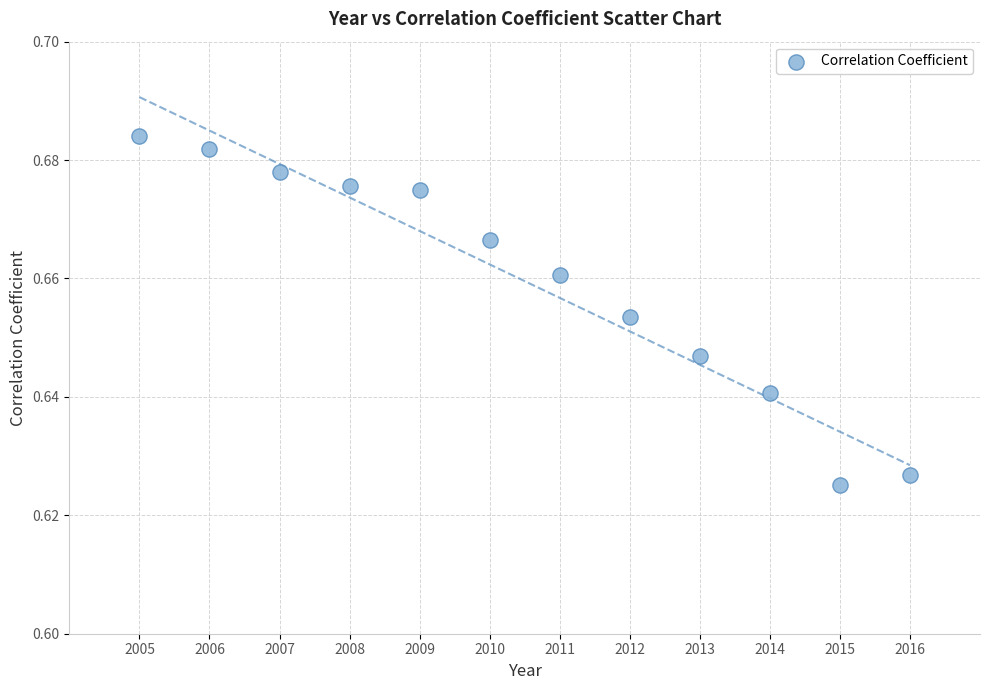

What is the range of X values (max minus min)?

11.0